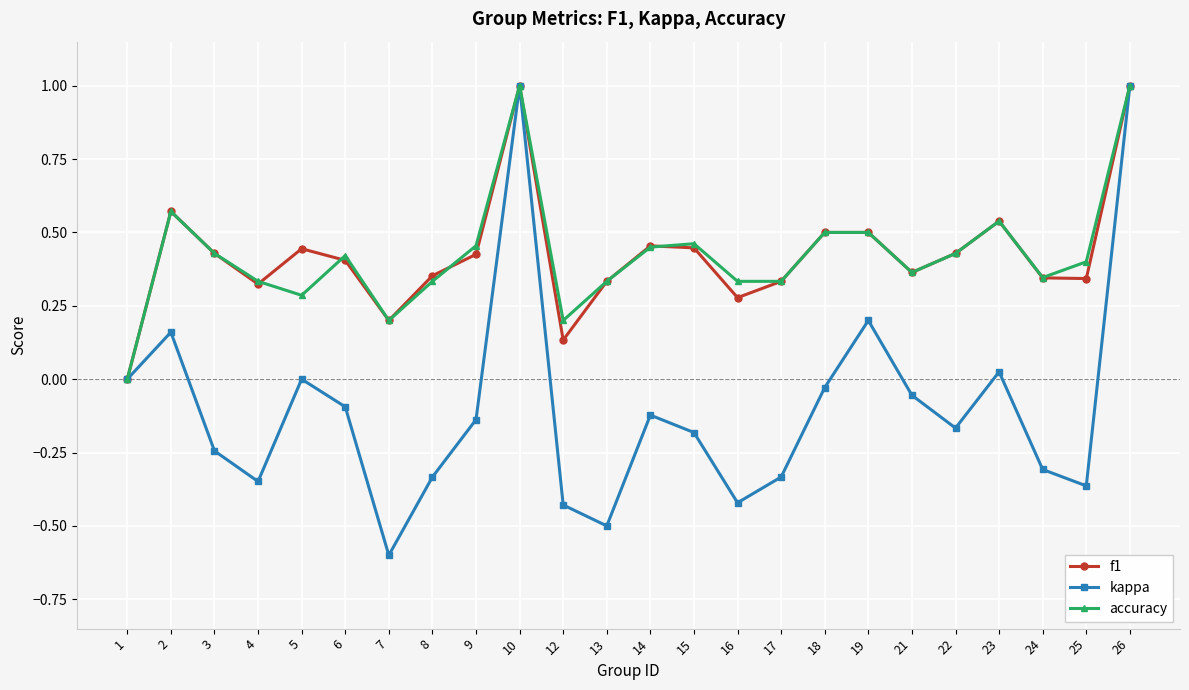

Where is the first local minimum for accuracy?

5